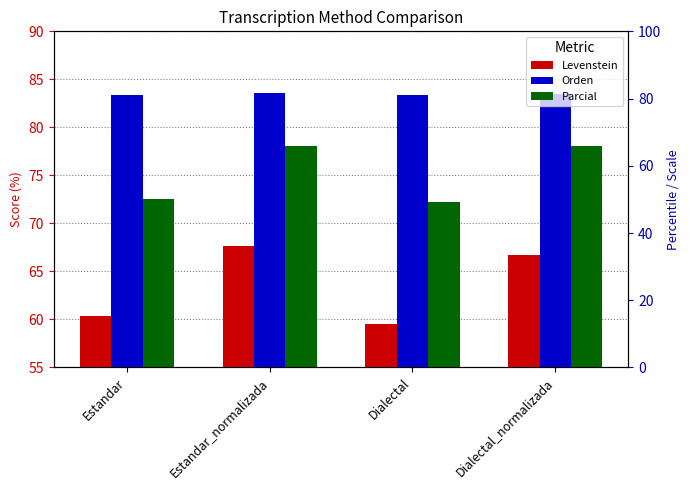

At which category is the sum across all series the highest?

Estandar_normalizada